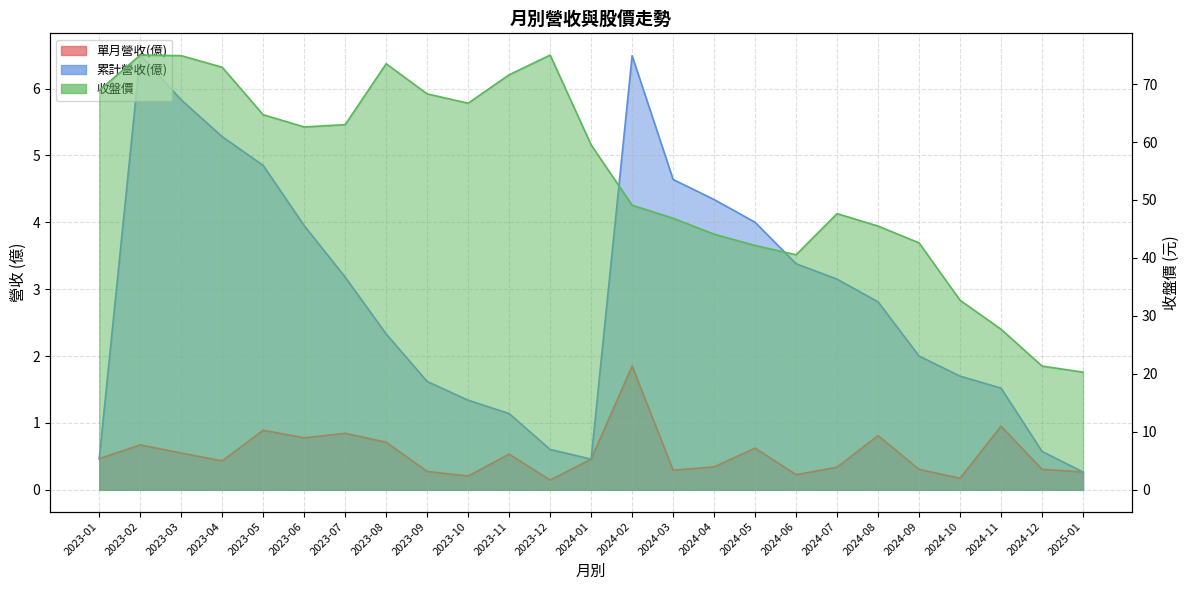

True or false: 收盤價 has a value of 22.1 at 2024-10.

False